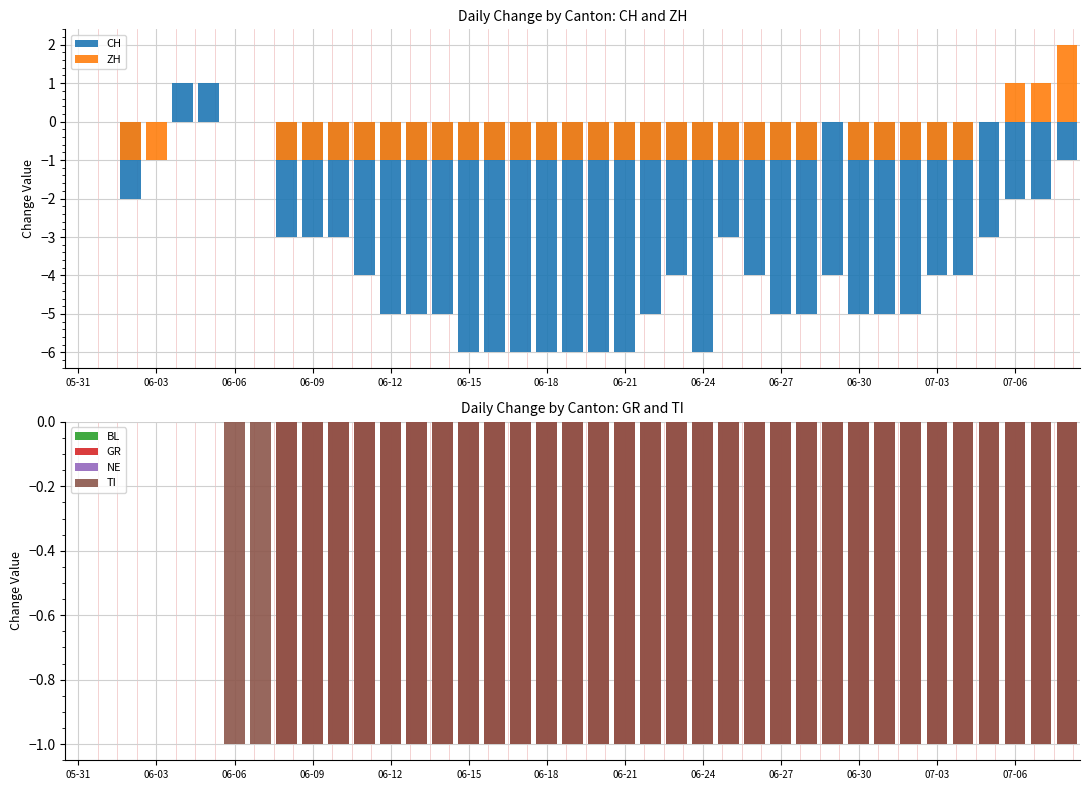

Reading left to right, what are all the values shown in this chart?

CH: 0	0	-2	0	1	1	0	0	-3	-3	-3	-4	-5	-5	-5	-6	-6	-6	-6	-6	-6	-6	-5	-4	-6	-3	-4	-5	-5	-4	-5	-5	-5	-4	-4	-3	-2	-2	-1
ZH: 0	0	-1	-1	0	0	0	0	-1	-1	-1	-1	-1	-1	-1	-1	-1	-1	-1	-1	-1	-1	-1	-1	-1	-1	-1	-1	-1	0	-1	-1	-1	-1	-1	0	1	1	2
BL: 0	0	0	0	0	0	0	0	0	0	0	0	0	0	0	0	0	0	0	0	0	0	0	0	0	0	0	0	0	0	0	0	0	0	0	0	0	0	0
GR: 0	0	0	0	0	0	0	0	-1	-1	-1	-1	-1	-1	-1	-1	-1	-1	-1	-1	-1	-1	-1	-1	-1	-1	-1	-1	-1	-1	-1	-1	-1	-1	-1	-1	-1	-1	-1
NE: 0	0	0	0	0	0	0	0	0	0	0	0	0	0	0	0	0	0	0	0	0	0	0	0	0	0	0	0	0	0	0	0	0	0	0	0	0	0	0
TI: 0	0	0	0	0	0	-1	-1	-1	-1	-1	-1	-1	-1	-1	-1	-1	-1	-1	-1	-1	-1	-1	-1	-1	-1	-1	-1	-1	-1	-1	-1	-1	-1	-1	-1	-1	-1	-1